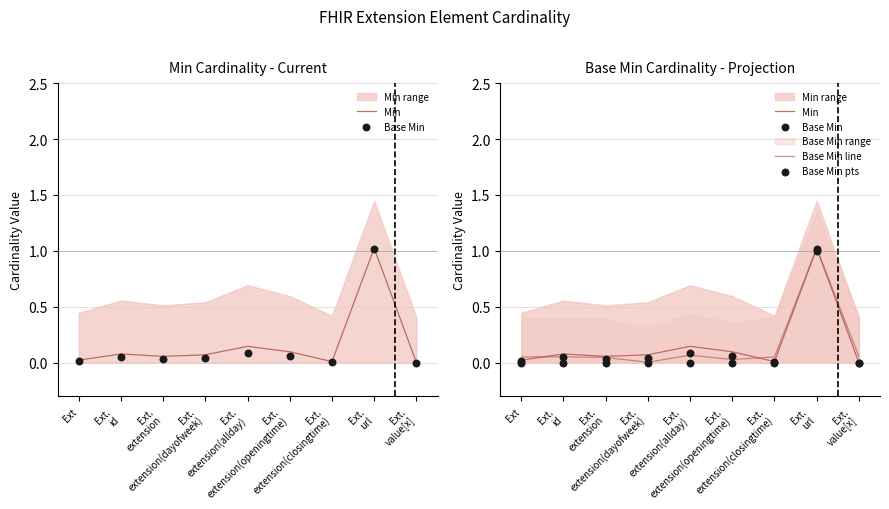

Is the value of Min at Ext.
extension greater than the value of Base Min line at Ext.
value[x]?

No